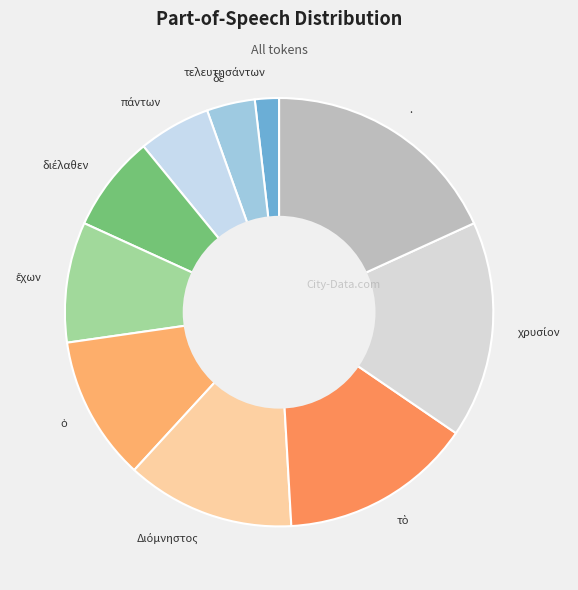

The . slice represents 12% of the pie. True or false?

False